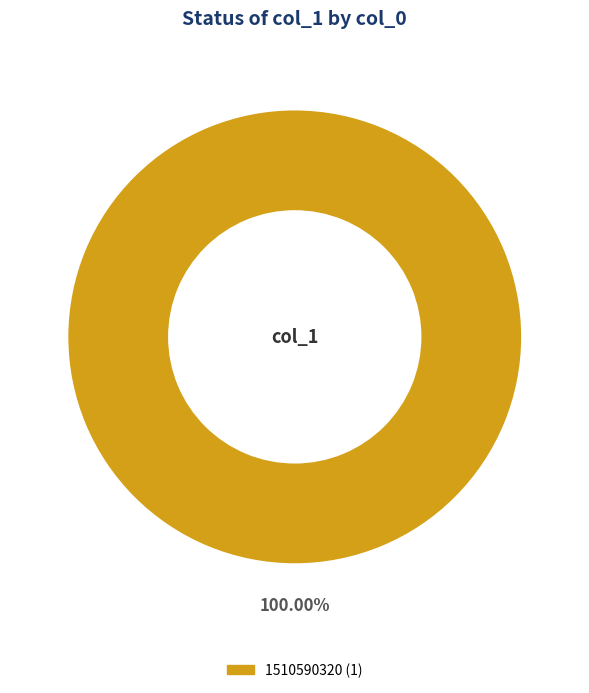

Is there a majority slice in this chart?

Yes